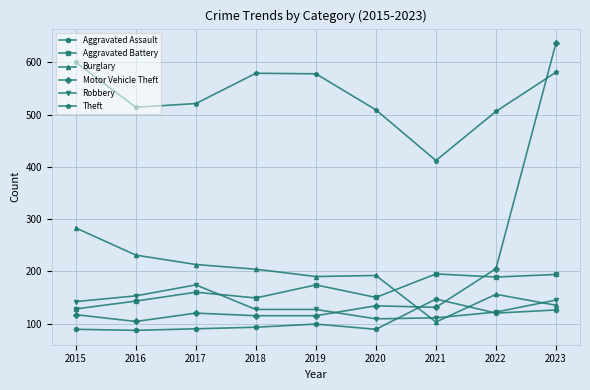

What is the total value across all series at 2023?

1818